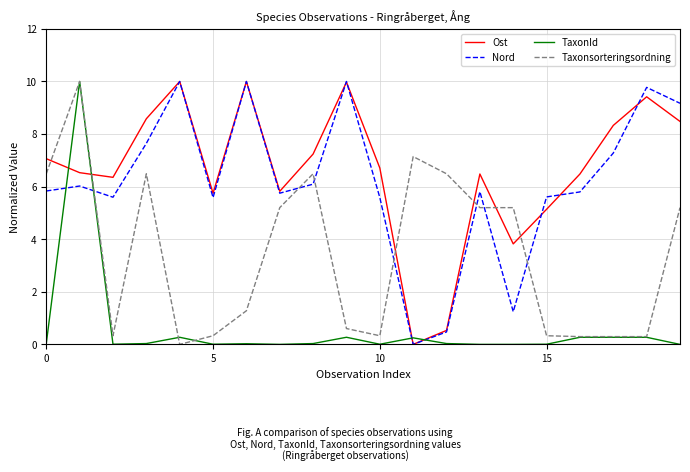

What is the difference between the second highest and minimum values in the TaxonId series?

0.3